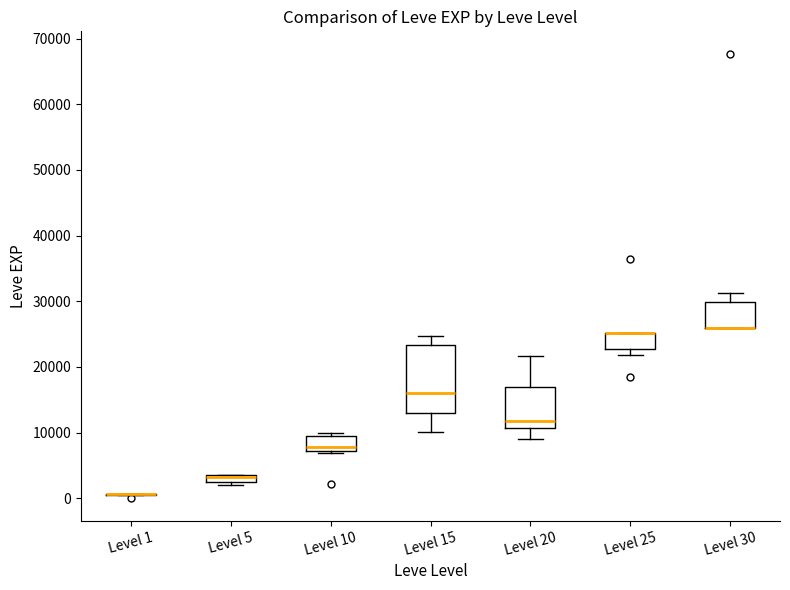

Which box is the tallest, from its lower edge to its upper edge?

Level 15